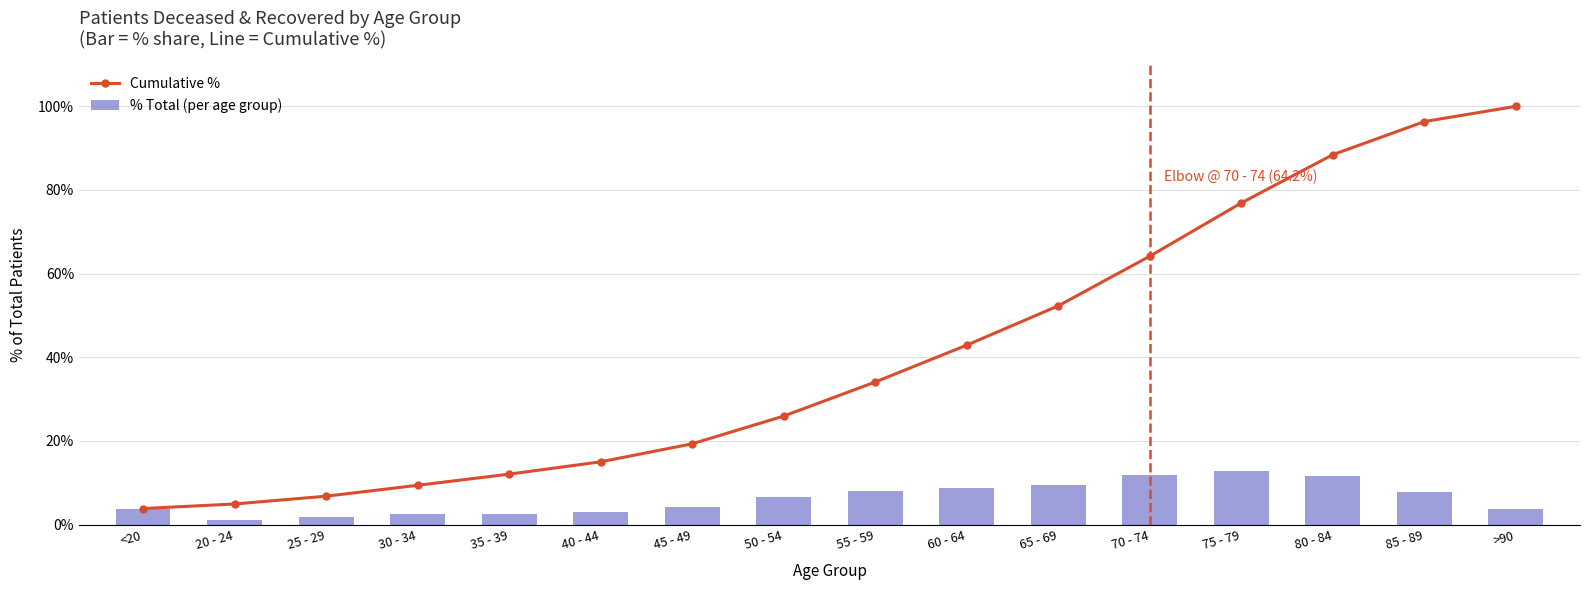

What is the difference between the maximum and second lowest values in the Cumulative % series?

95.1